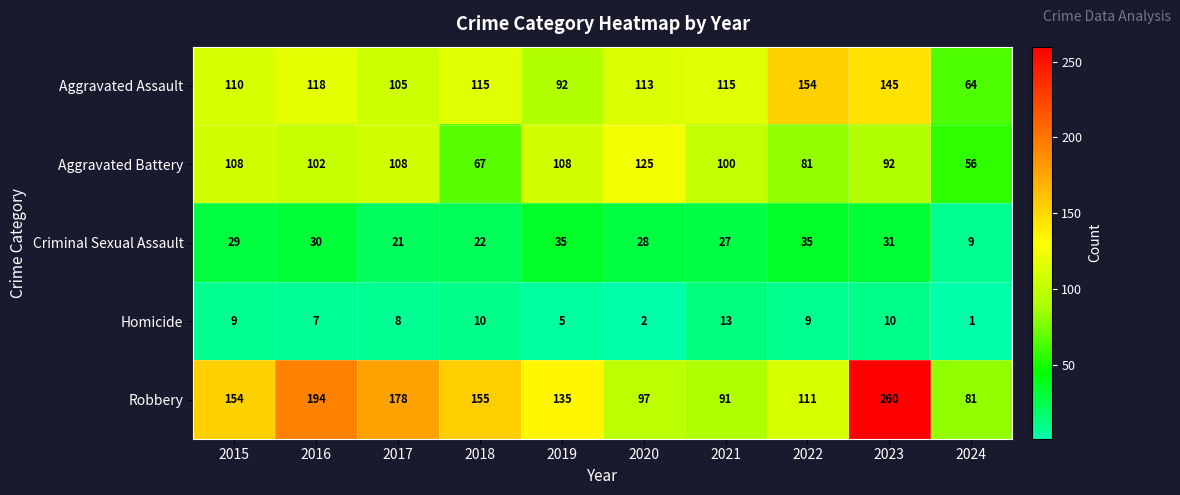

What is the difference between the highest and lowest values at 2018?

145